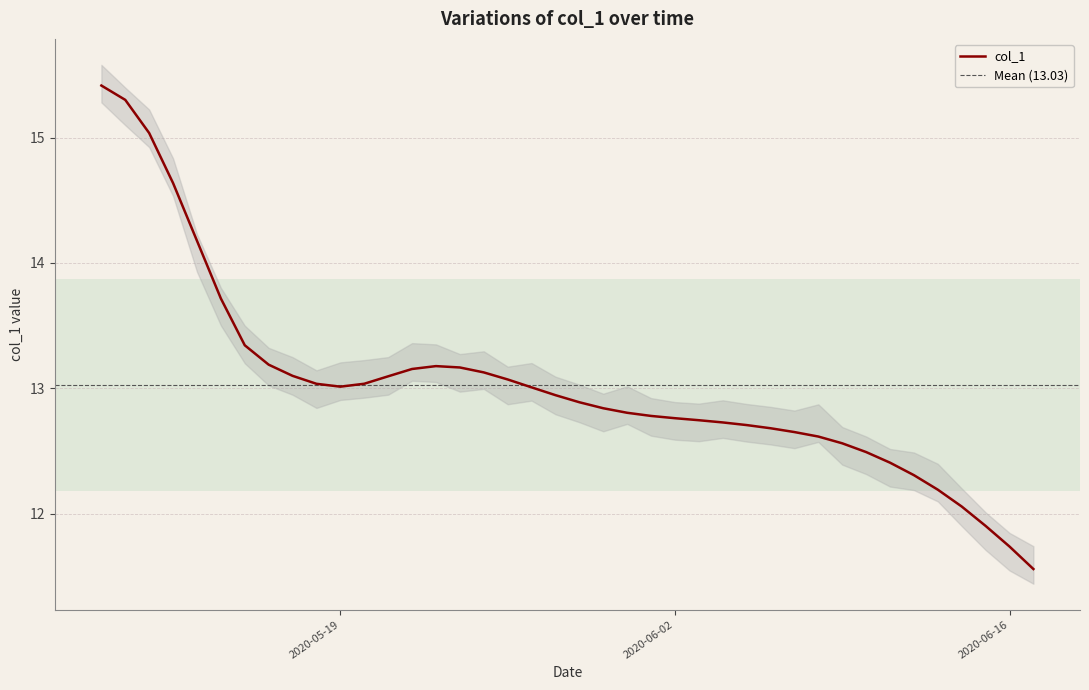

Rank the categories by value from lowest to highest.

2020-06-17, 2020-06-16, 2020-06-15, 2020-06-14, 2020-06-13, 2020-06-12, 2020-06-11, 2020-06-10, 2020-06-09, 2020-06-08, 2020-06-07, 2020-06-06, 2020-06-05, 2020-06-04, 2020-06-03, 2020-06-02, 2020-06-01, 2020-05-31, 2020-05-30, 2020-05-29, 2020-05-28, 2020-05-27, 2020-05-19, 2020-05-18, 2020-05-20, 2020-05-26, 2020-05-21, 2020-05-17, 2020-05-25, 2020-05-22, 2020-05-24, 2020-05-23, 2020-05-16, 2020-05-15, 2020-05-14, 2020-05-13, 2020-05-12, 2020-05-11, 2020-05-10, 2020-05-09